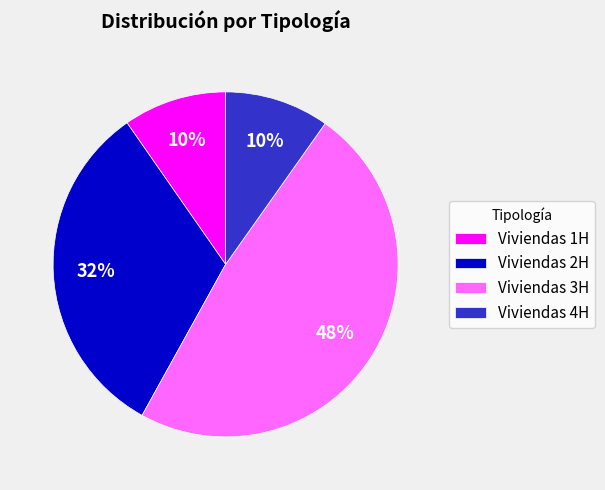

To the nearest percent, what is the average slice percentage?

25%